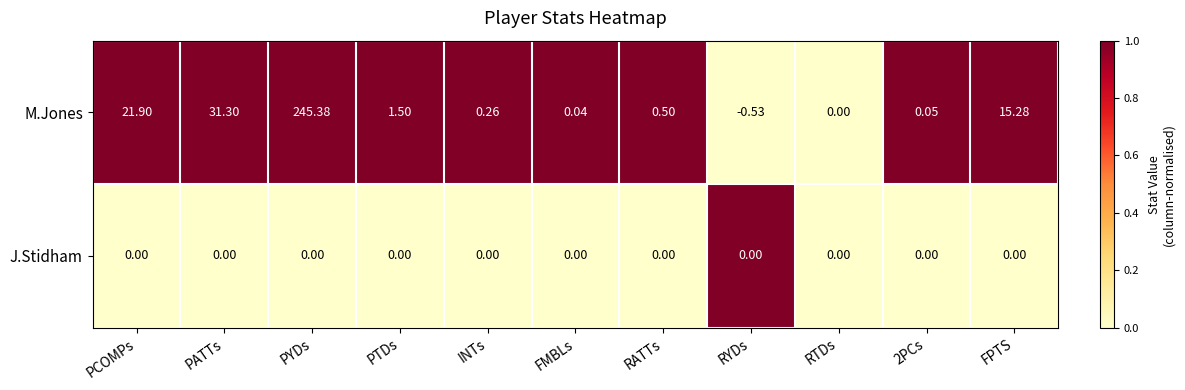

Which series changed the most between INTs and 2PCs?

M.Jones